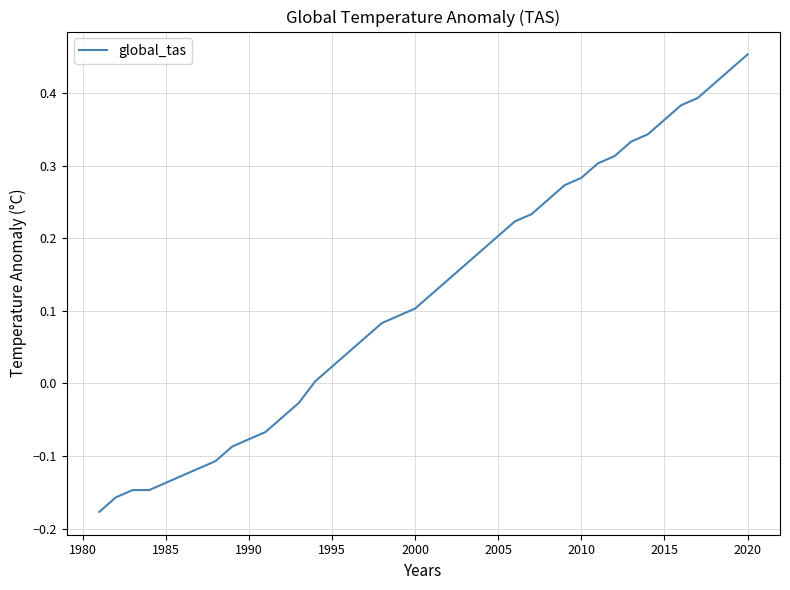

What is the difference between the maximum and minimum values?

0.6